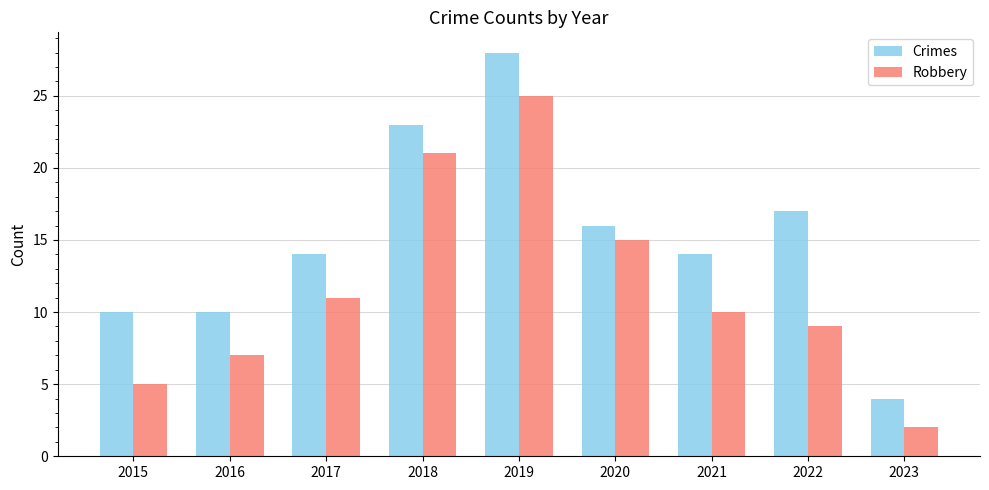

What is the difference between the Crimes values at 2020 and 2021?

2